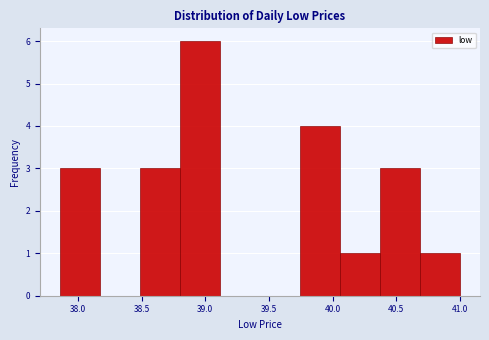

Reading left to right, transcribe this chart: for each bar, give the range it covers on the x-axis and its height. Neither the bar edges nor the heights are printed on the chart, so give them approximately, as read against the axes.

37.85 to 38.15: 3
38.15 to 38.50: 0
38.50 to 38.80: 3
38.80 to 39.10: 6
39.10 to 39.45: 0
39.45 to 39.75: 0
39.75 to 40.05: 4
40.05 to 40.35: 1
40.35 to 40.70: 3
40.70 to 41.00: 1